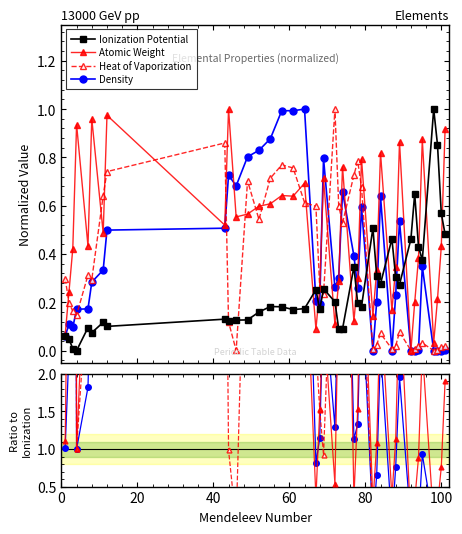

What is the value of the Ionization Potential point at the 35th from the left?

0.4